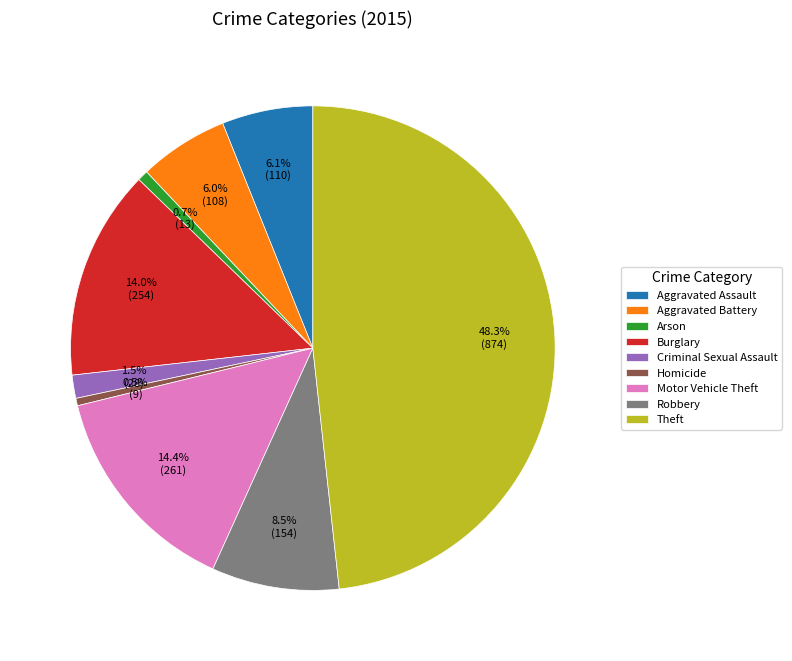

Which category has the biggest portion of the pie?

Theft